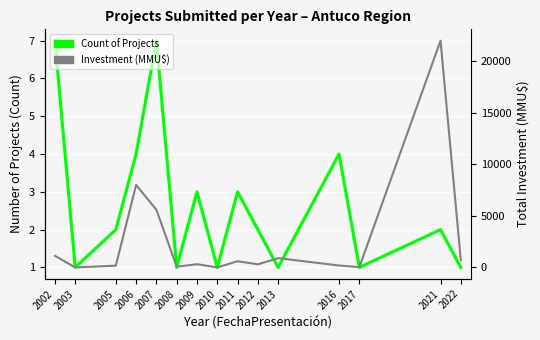

Reading left to right, what are all the values shown in this chart?

Count: 2002=7	2003=1	2005=2	2006=4	2007=7	2008=1	2009=3	2010=1	2011=3	2012=2	2013=1	2016=4	2017=1	2021=2	2022=1
Investment (MMU$): 2002=1122	2003=0	2005=170	2006=8000	2007=5591	2008=67	2009=313	2010=0	2011=600	2012=300	2013=900	2016=186	2017=30	2021=22000	2022=700